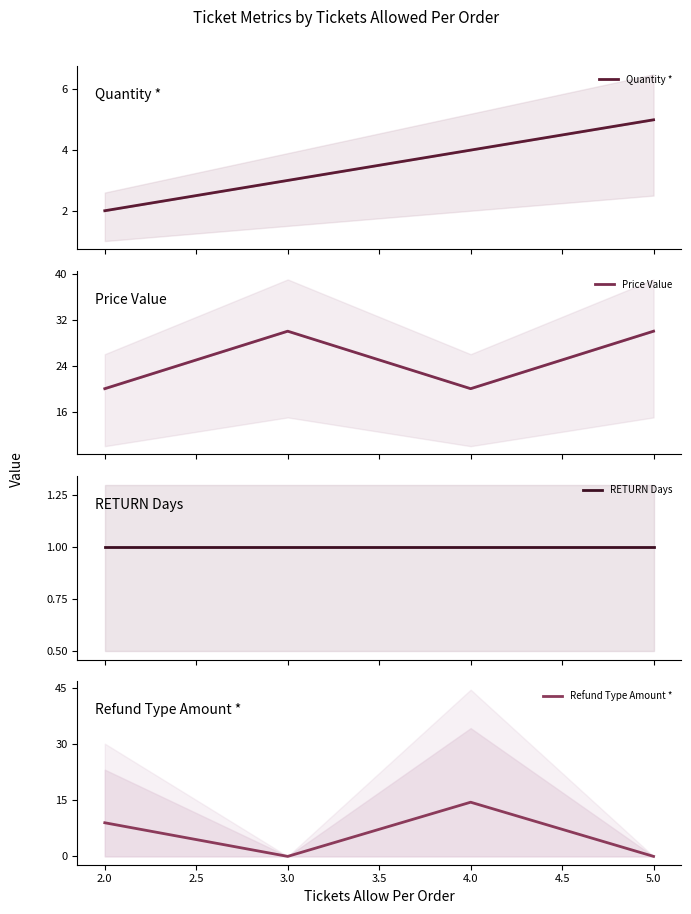

True or false: Quantity * has more than 1 points higher than both neighbors.

False